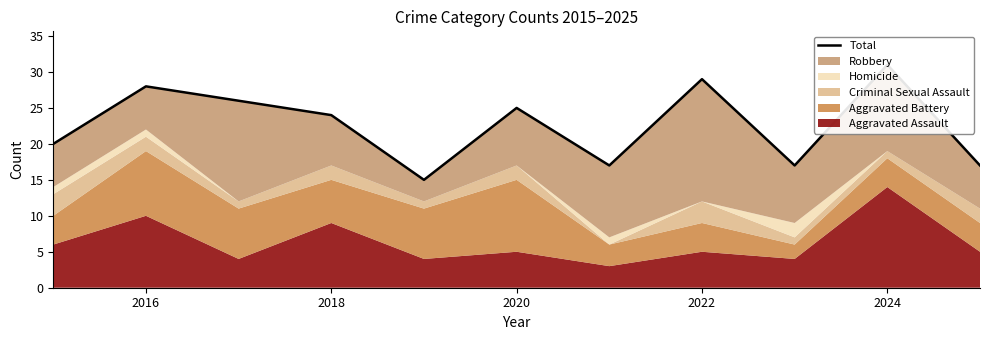

Where is the first local maximum?

2016